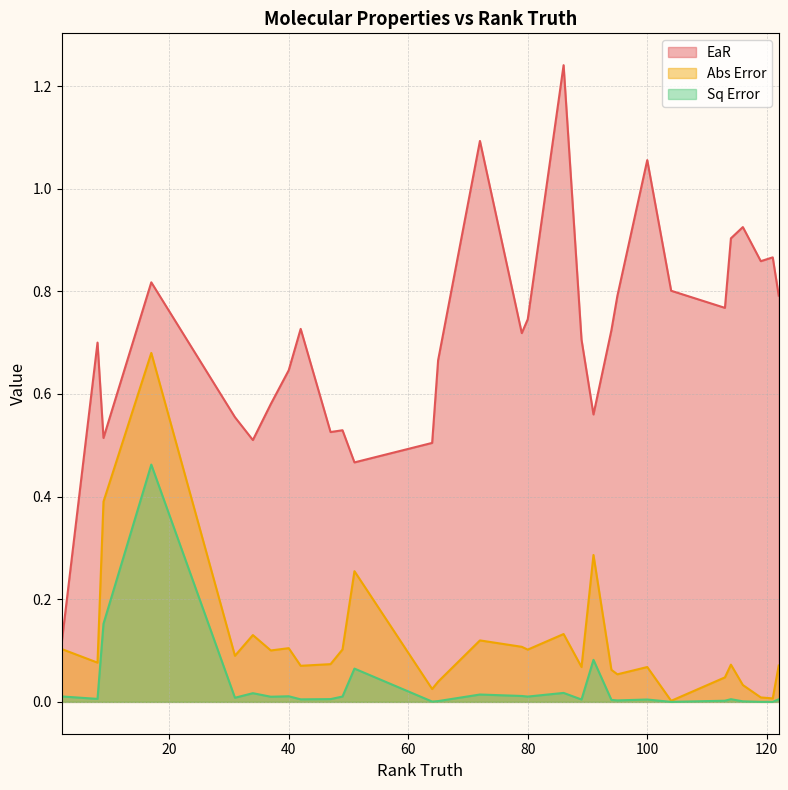

At which label is EaR closest to 0?

3